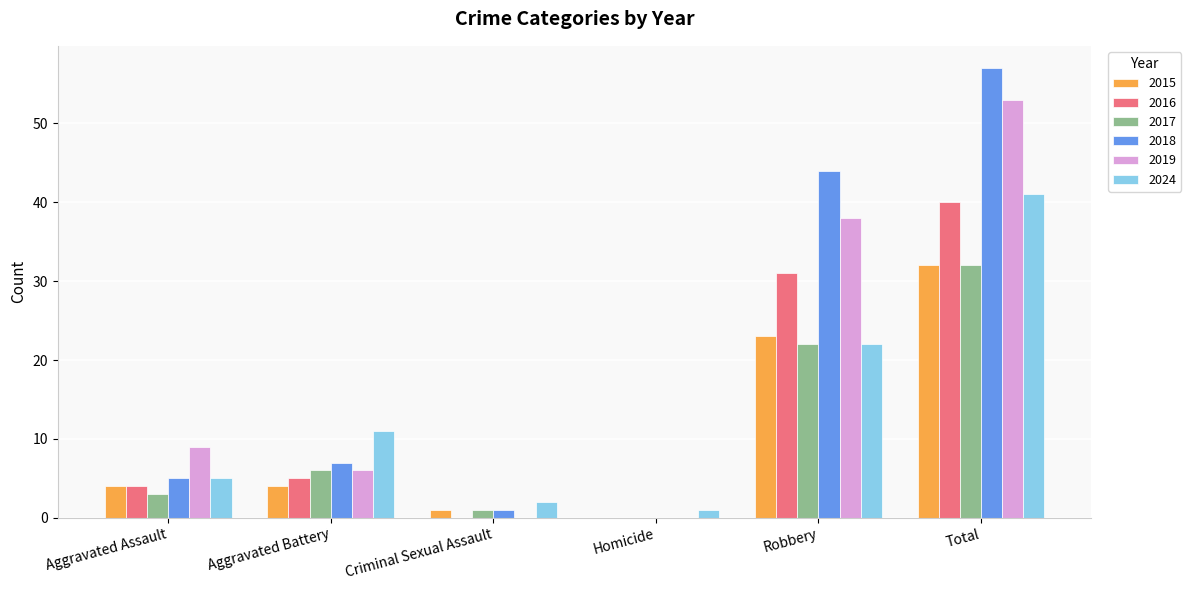

At which category is the sum across all series the highest?

Total